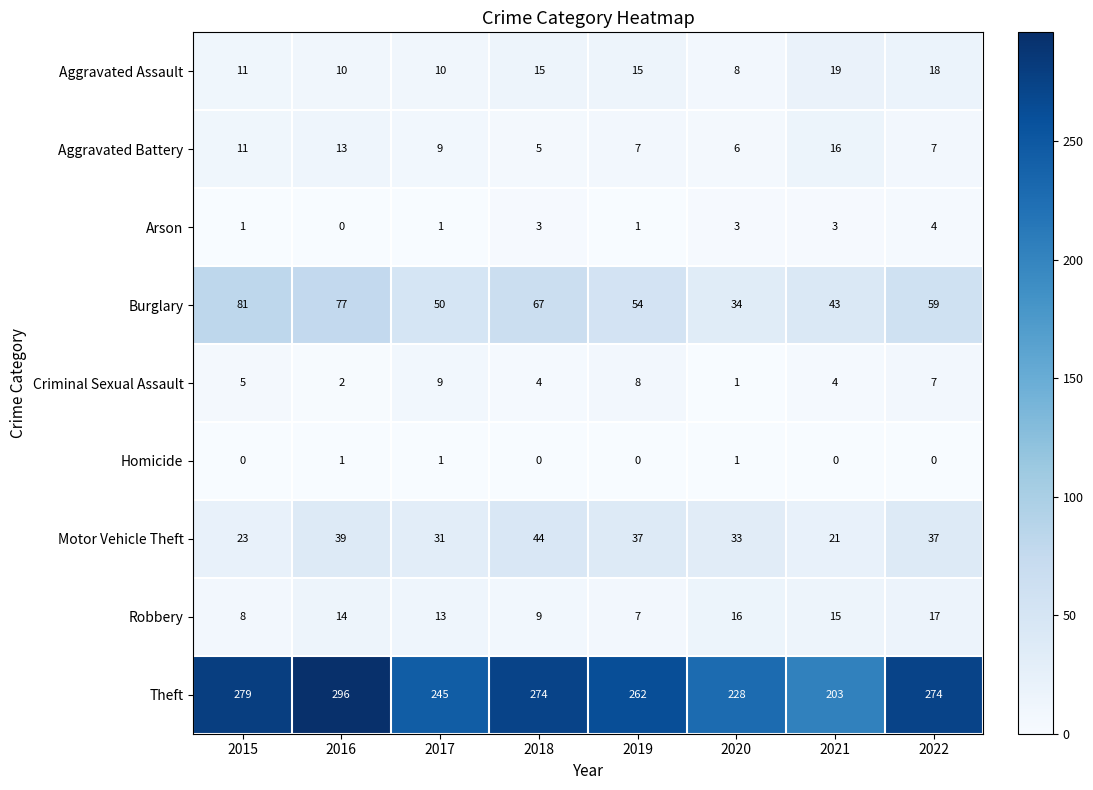

Read the Burglary value at 2018, to the nearest 5.

65